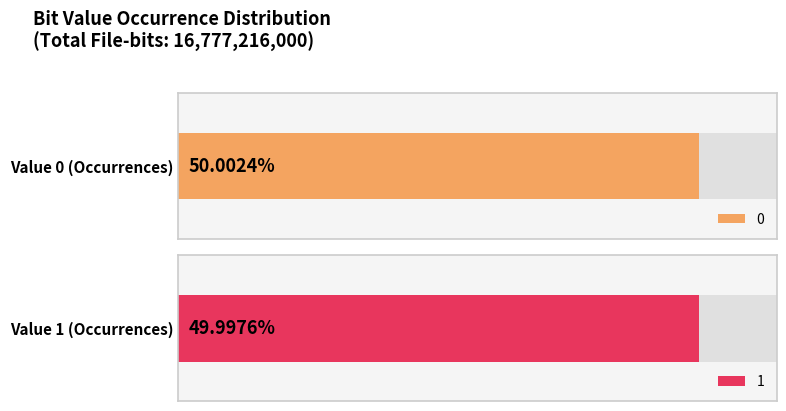

How many values are between 8388205252 and 8389010748?

2